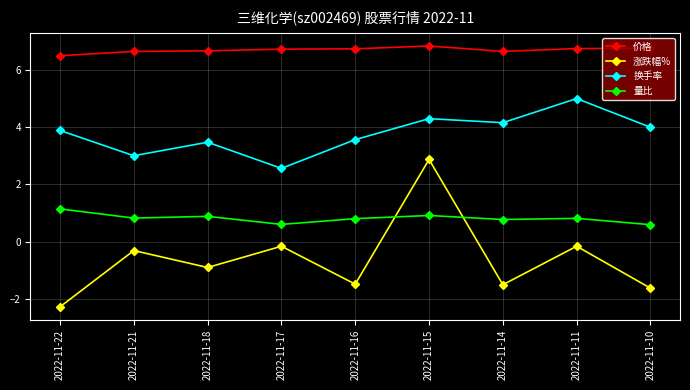

Does the chart have visible grid lines?

Yes